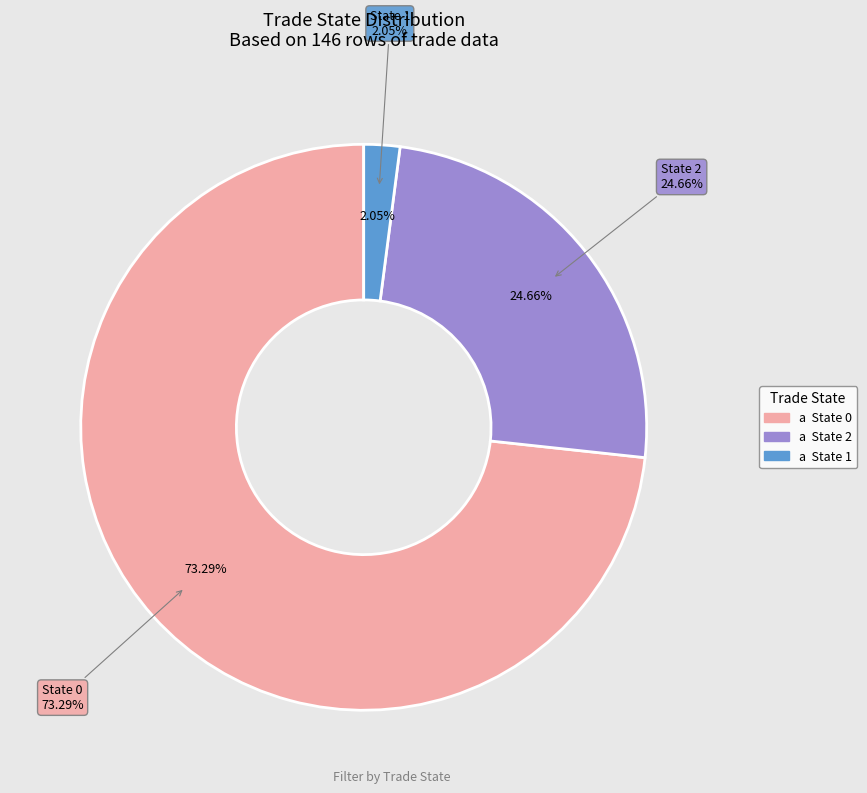

How many slices are in this pie chart?

3